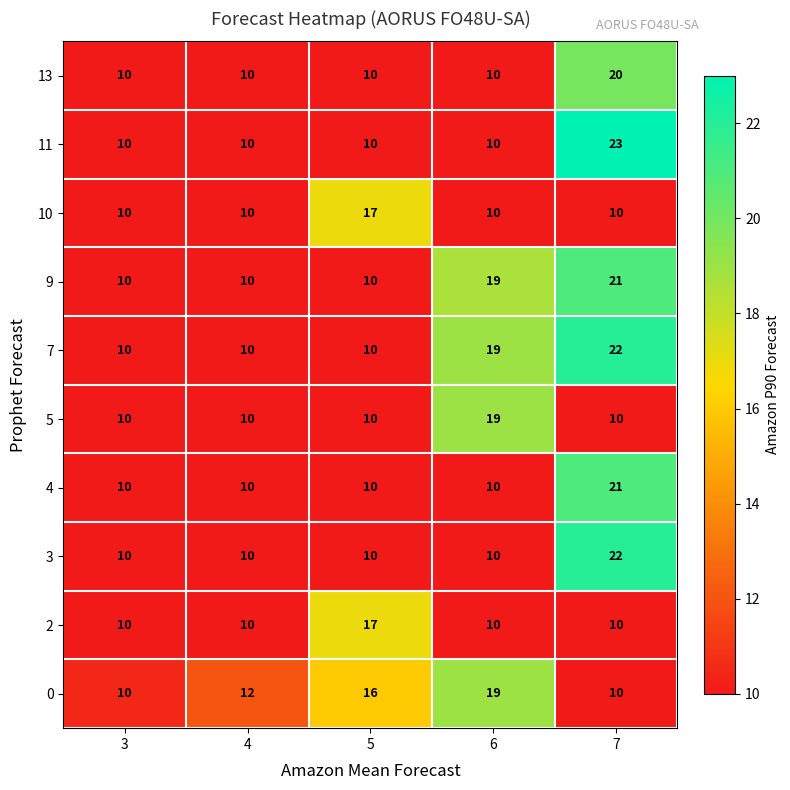

What is the smallest value displayed?

10.0